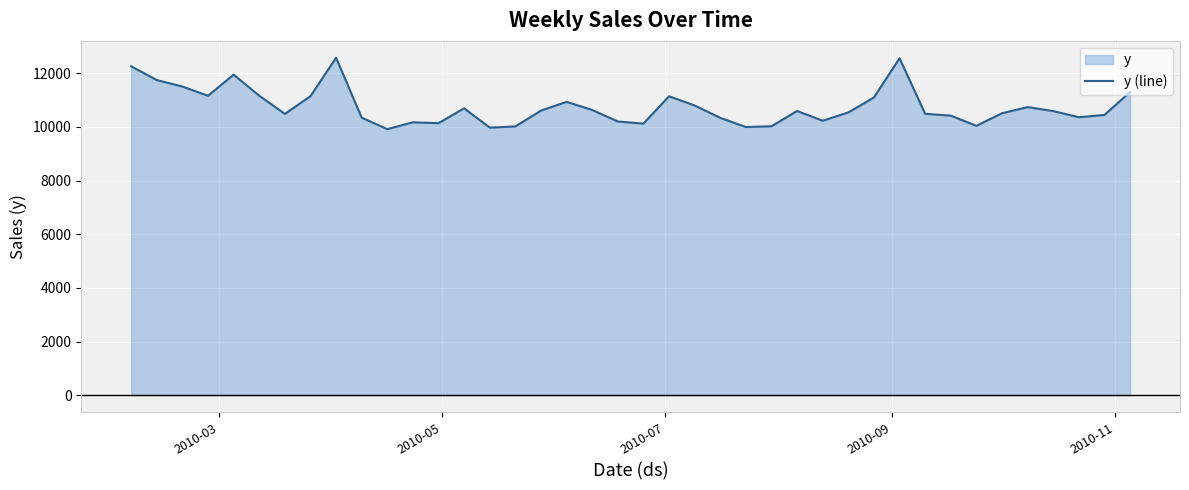

What is the greatest value displayed?

12579.5